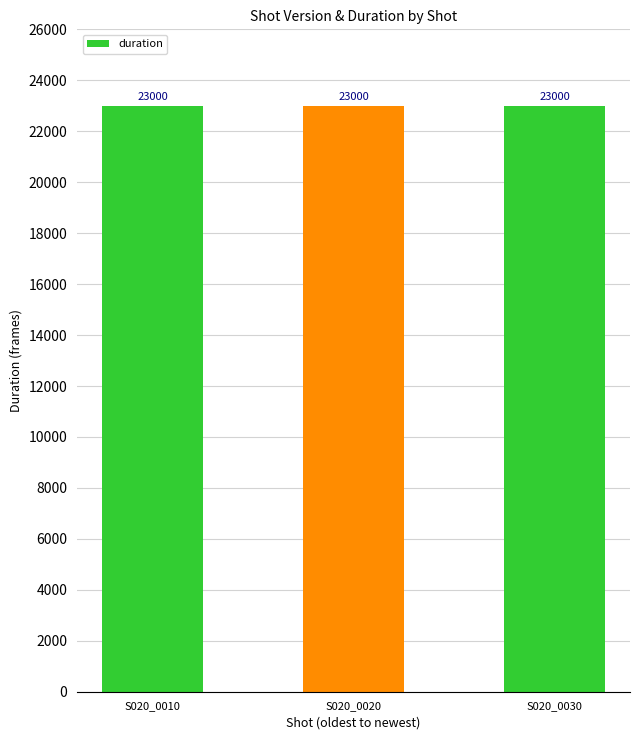

What is the sum of the duration values at S020_0020_org_v002.1002.jpg and S020_0010_org_v002.1001.jpg?

46000